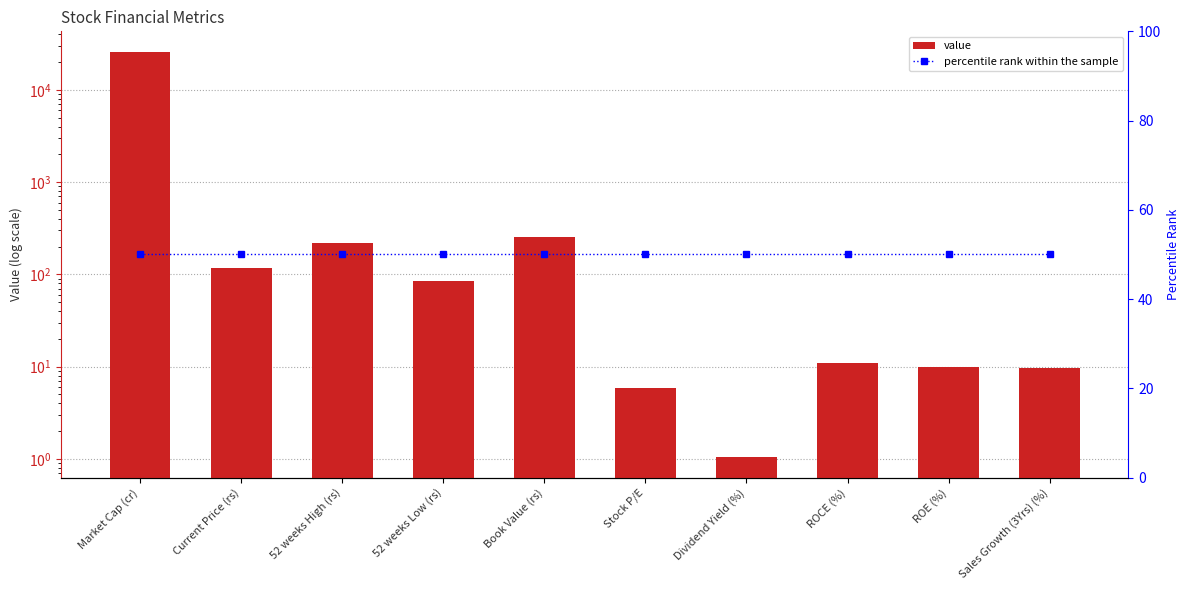

How many groups of bars are there?

10